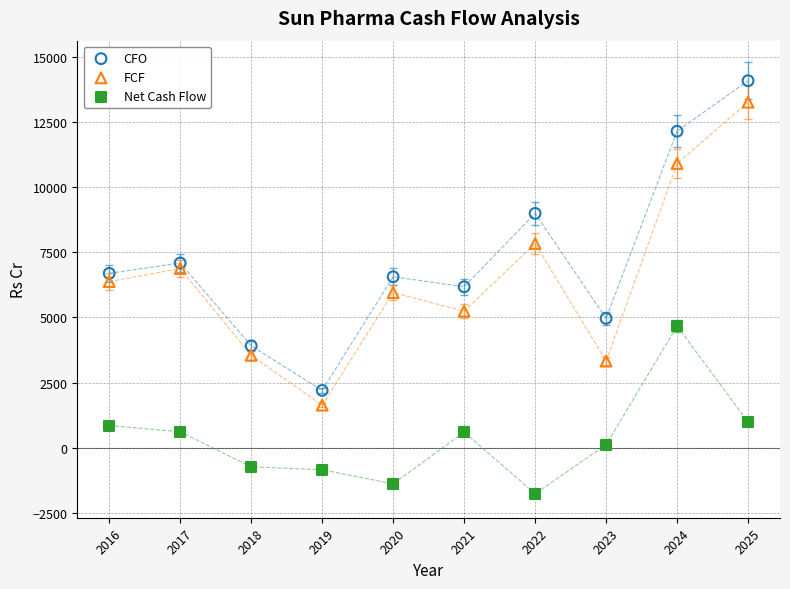

Across all data points, what is the range of X values (max minus min)?

9.0